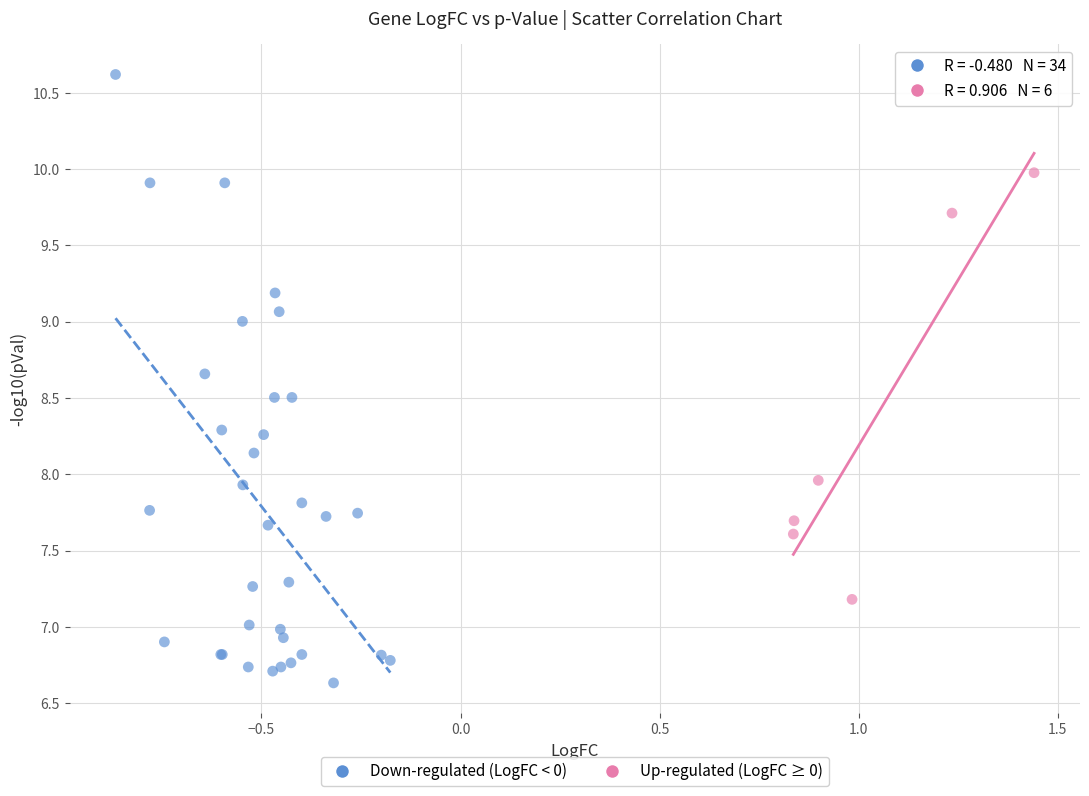

Which series has the widest spread of Y values?

Down-regulated (LogFC < 0)